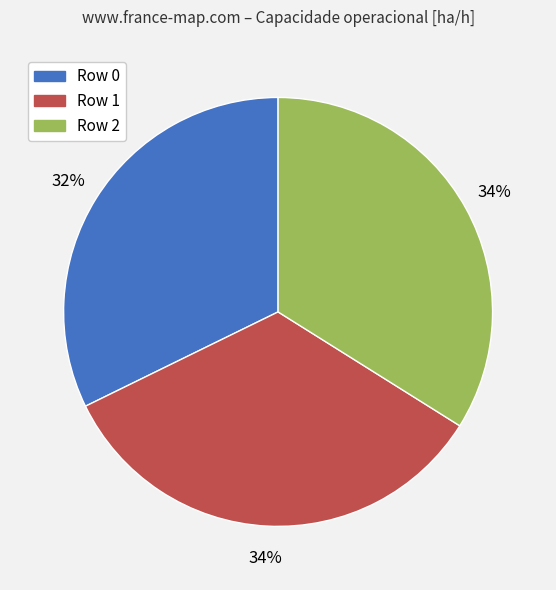

What is the smallest slice in the pie chart?

Row 0